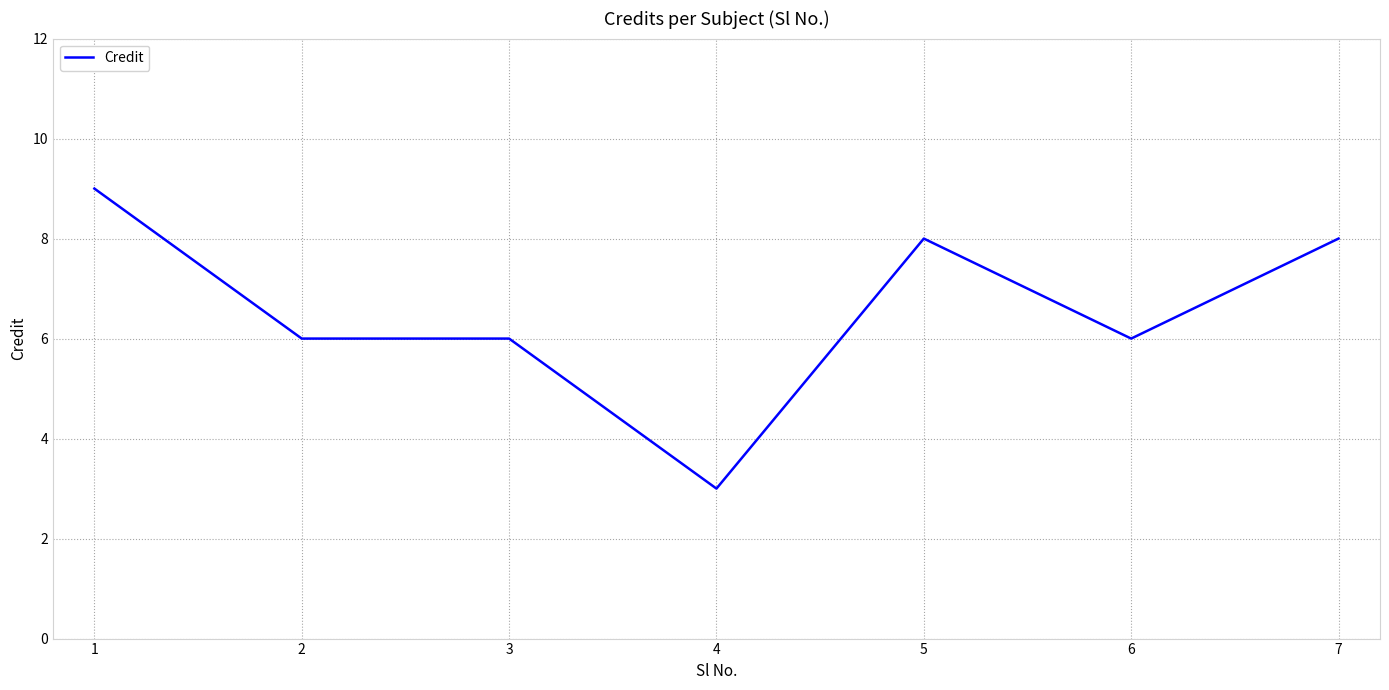

Reading left to right, list all the values displayed in this chart.

1=9	2=6	3=6	4=3	5=8	6=6	7=8